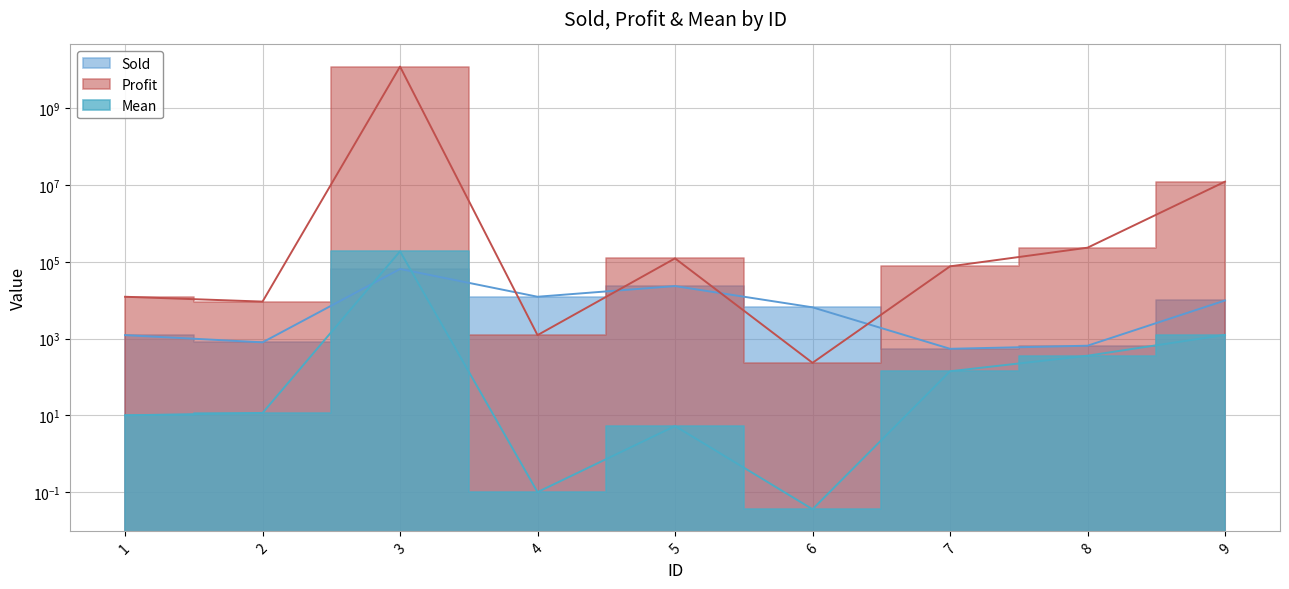

At 7, list the series in order from smallest to largest.

Mean, Sold, Profit